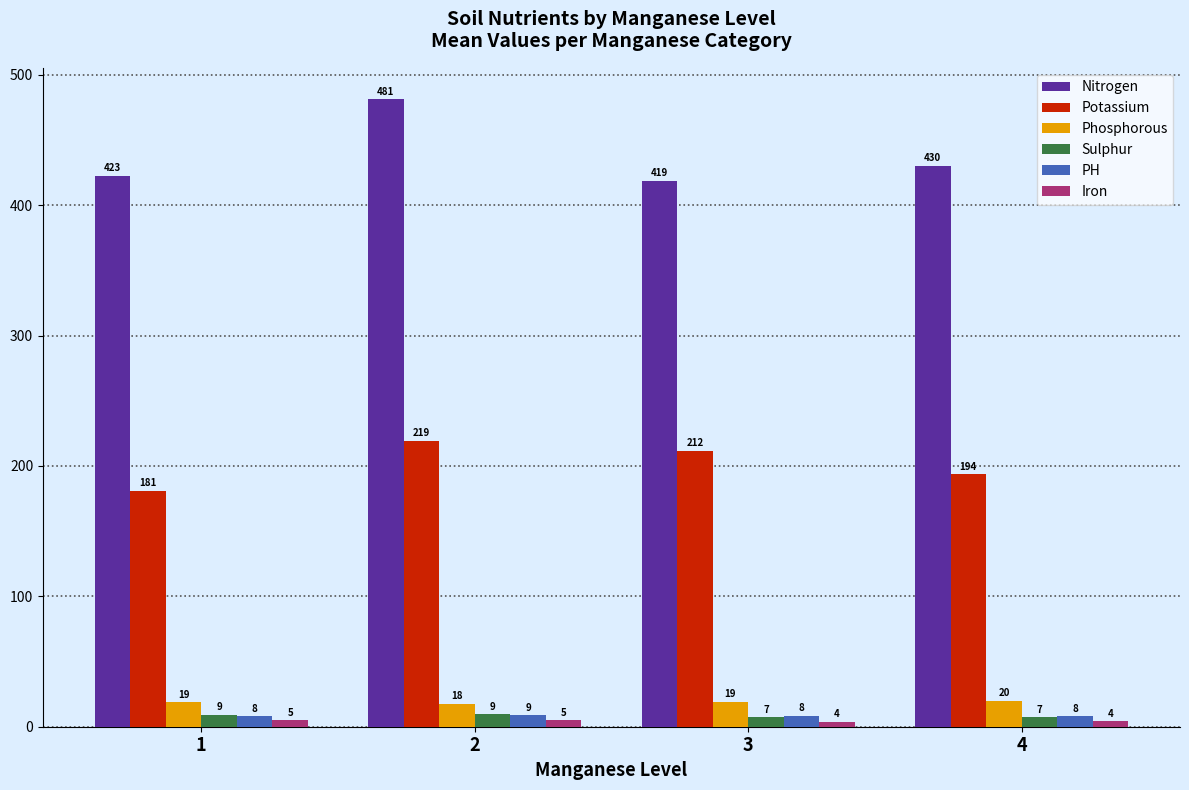

Is it true that Nitrogen equals 418.8 at 3?

True